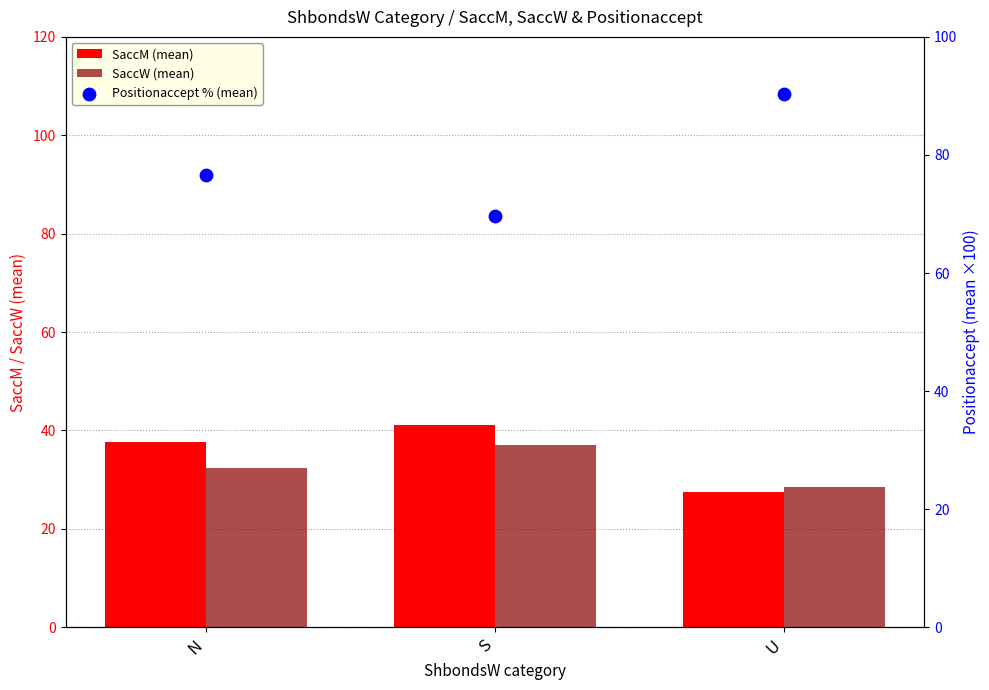

At how many categories does at least one series exceed 46?

3